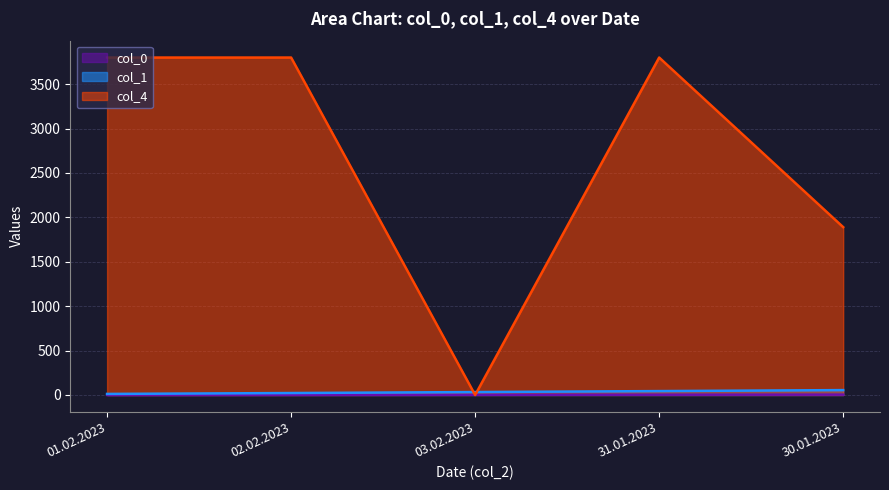

What is the value of the col_1 point at the 4th from the left?

44